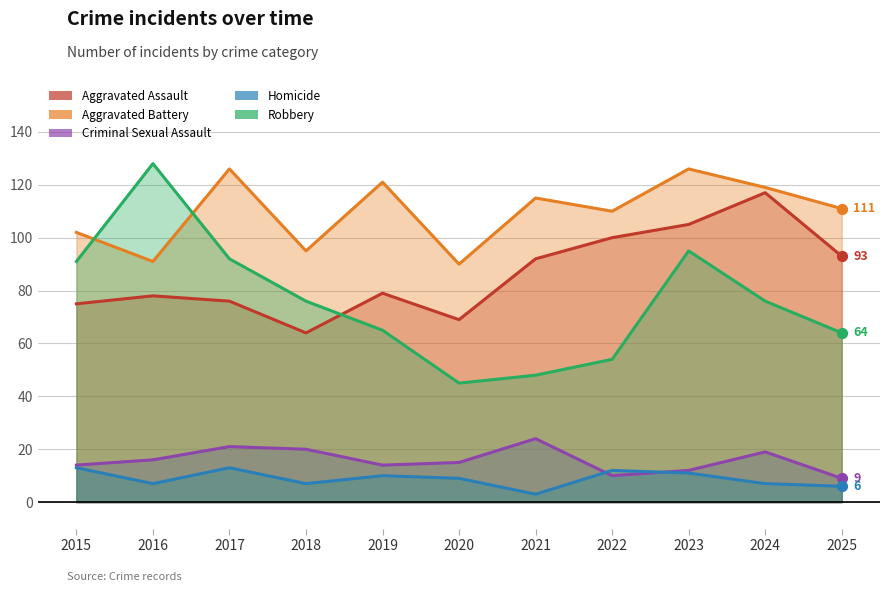

Which series reaches the minimum Y coordinate?

Homicide